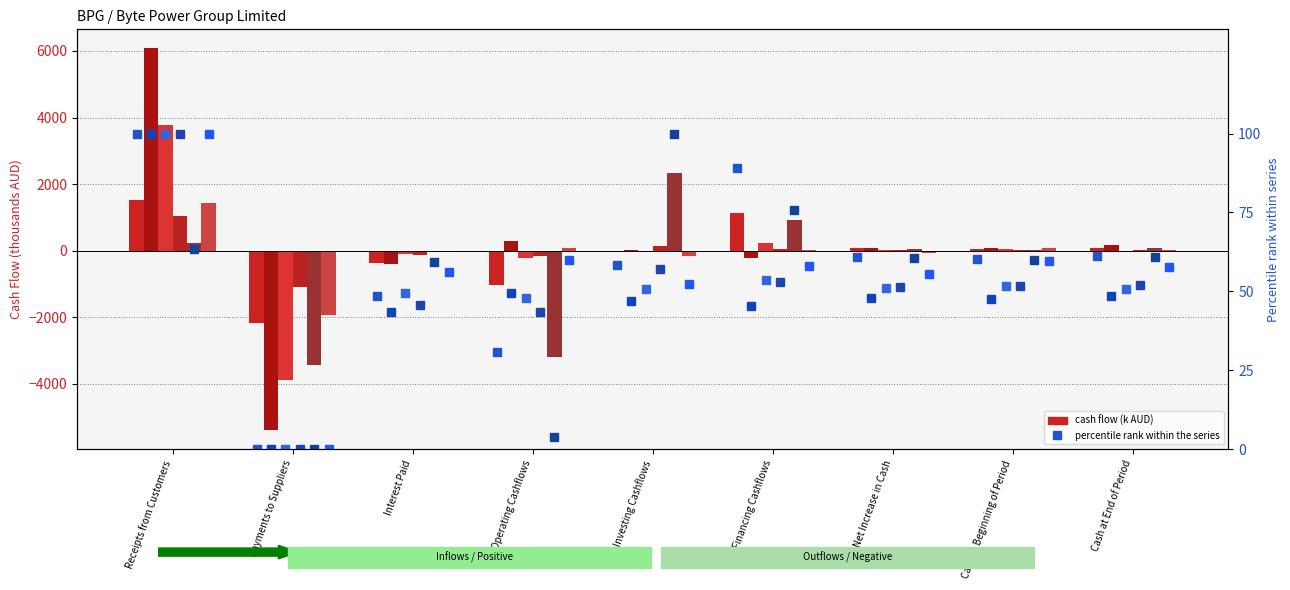

Are the bars horizontal?

No